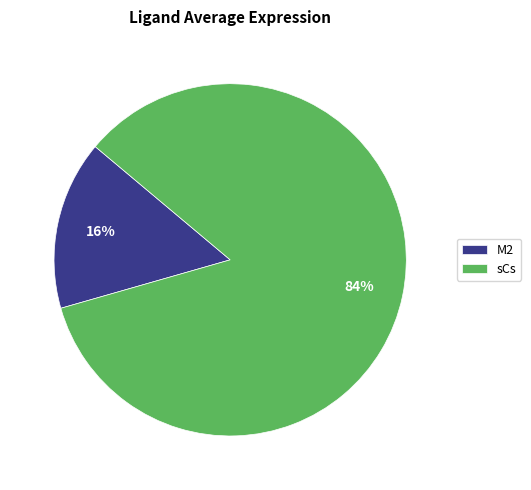

Is there any slice that represents more than half of the pie?

Yes